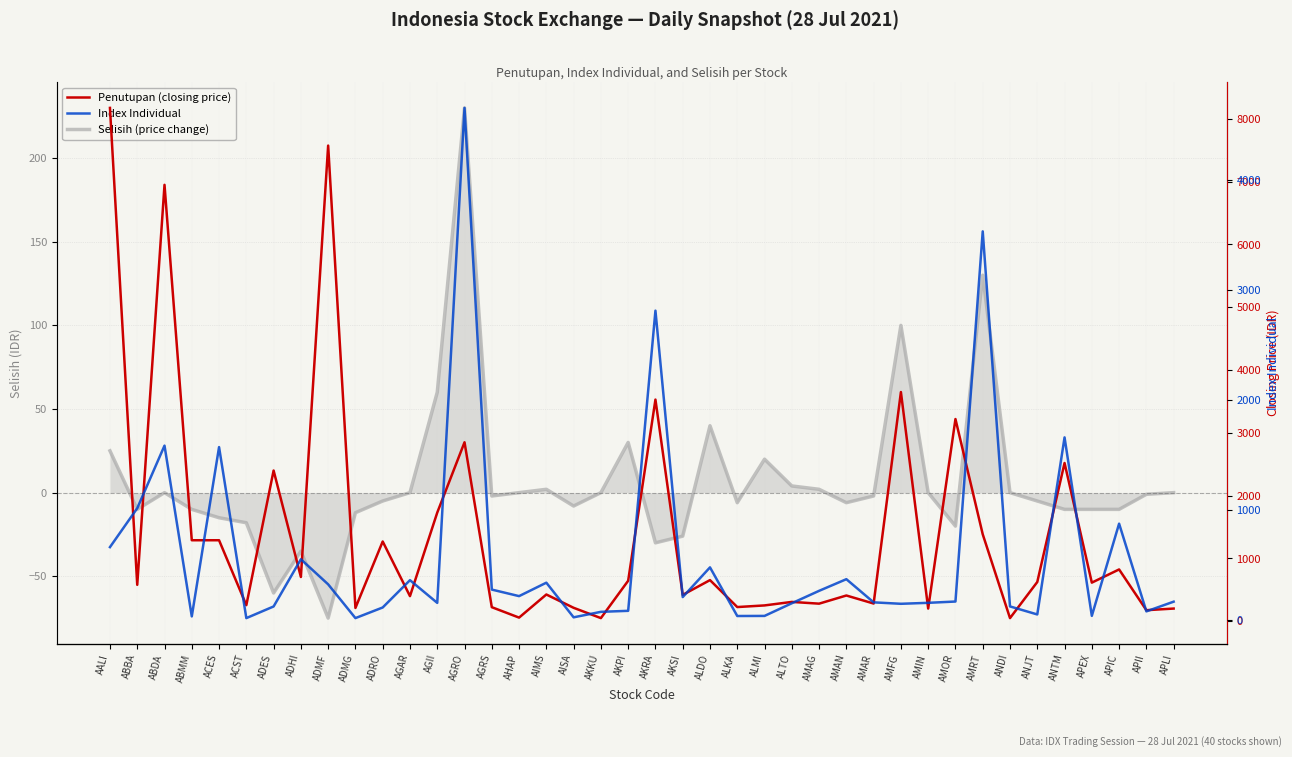

What are all the series names shown in the legend?

Selisih (price change), Penutupan (closing price), Index Individual